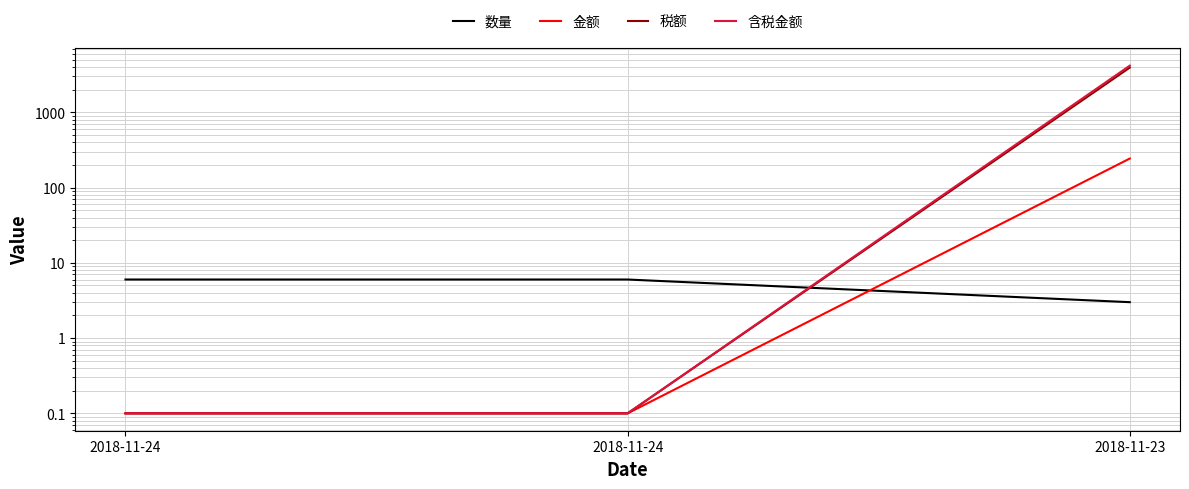

Reading left to right, extract all data points from this chart.

数量: 2018-11-24=6.0	2018-11-24=6.0	2018-11-23=3.0
金额: 2018-11-24=0.1	2018-11-24=0.1	2018-11-23=243.0
税额: 2018-11-24=0.1	2018-11-24=0.1	2018-11-23=3926.9
含税金额: 2018-11-24=0.1	2018-11-24=0.1	2018-11-23=4169.9